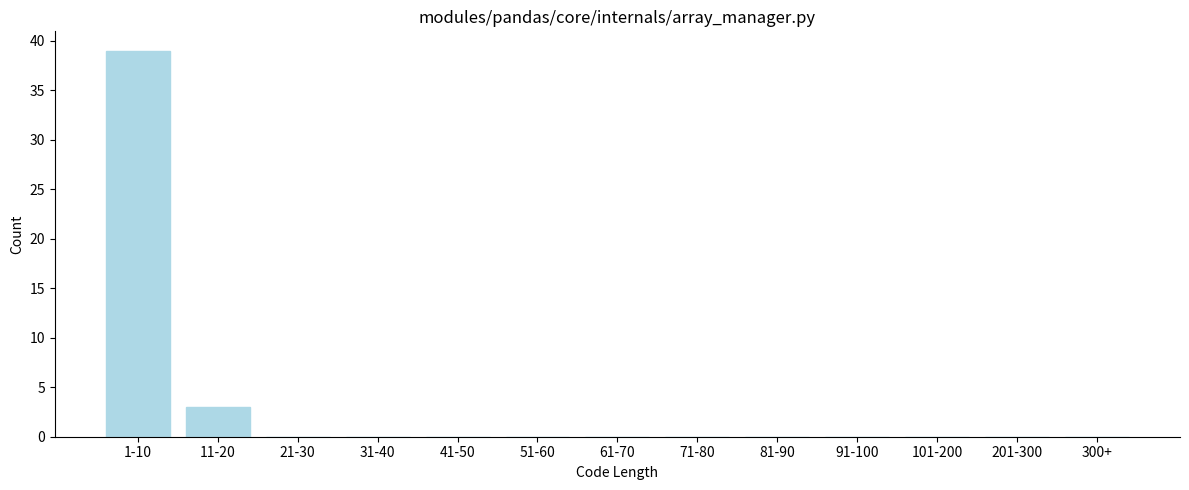

Reading right to left, list all the values displayed in this chart.

300+=0	201-300=0	101-200=0	91-100=0	81-90=0	71-80=0	61-70=0	51-60=0	41-50=0	31-40=0	21-30=0	11-20=3	1-10=39